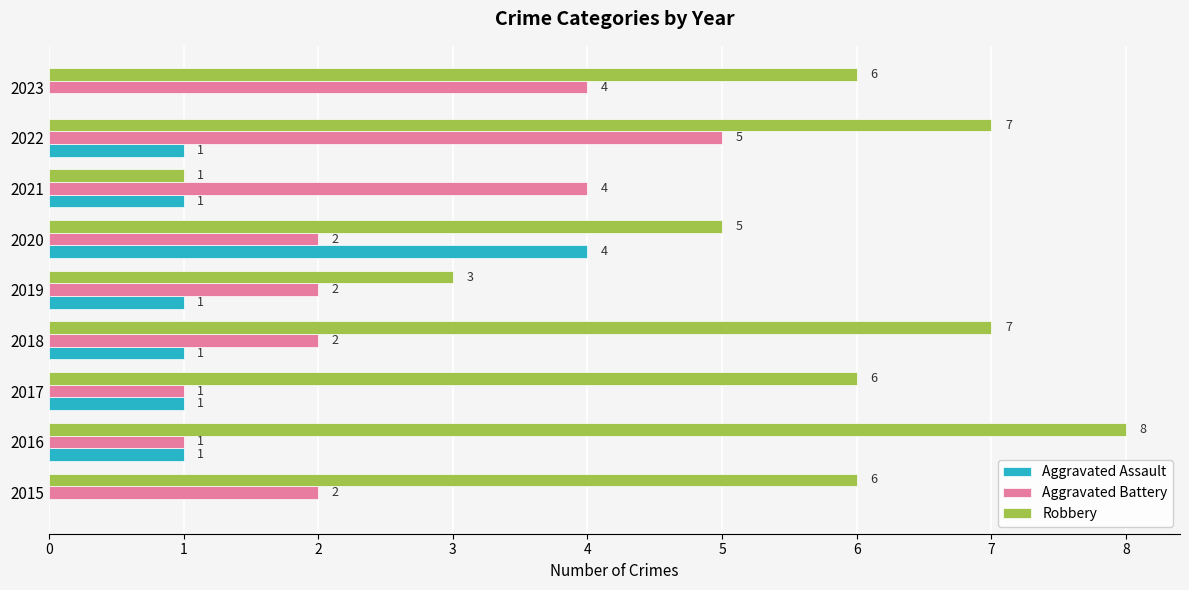

At which category is the sum across all series the highest?

2022